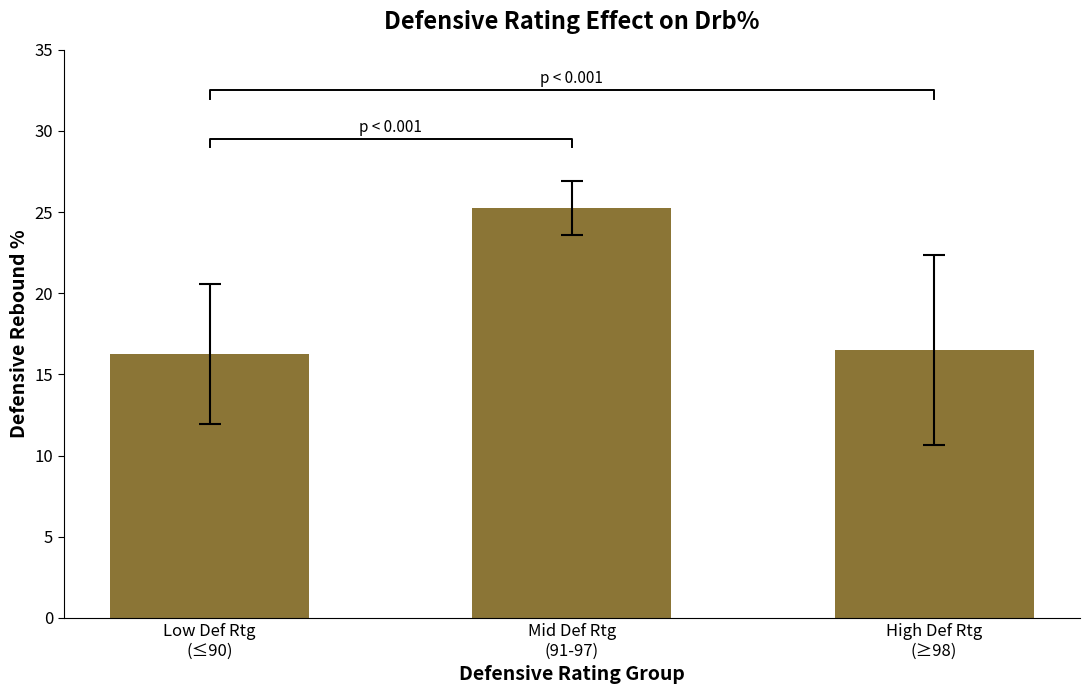

What is the value of the 1st bar from the left?

16.2